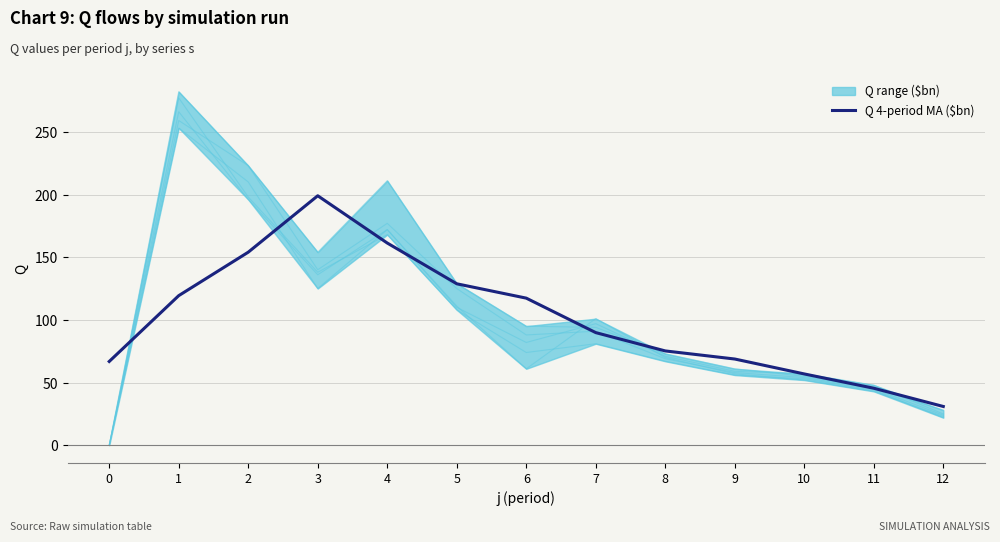

Where do Q series s5 and Q series s2 first cross each other?

1 and 2